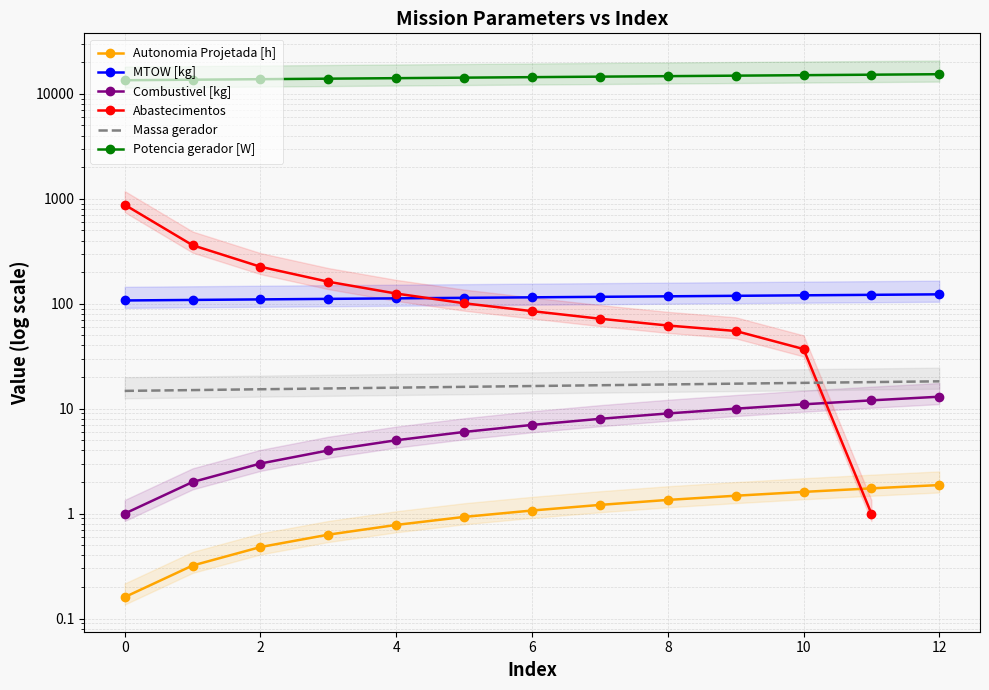

What is the difference between the maximum and minimum values in the MTOW [kg] series?

15.5